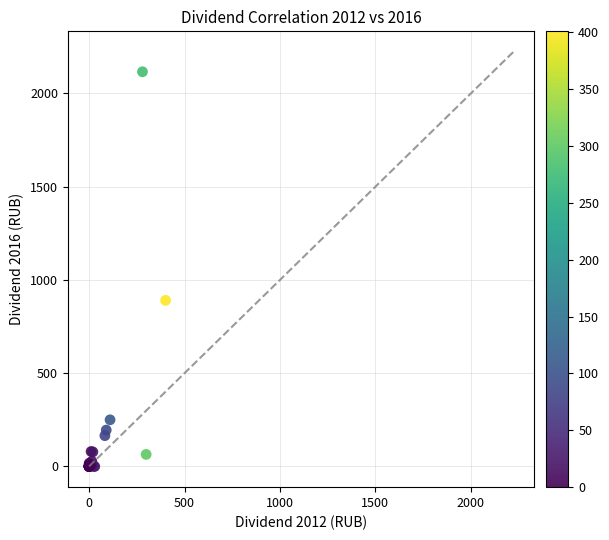

What Y value in the scatter plot is closest to 1058?

890.4